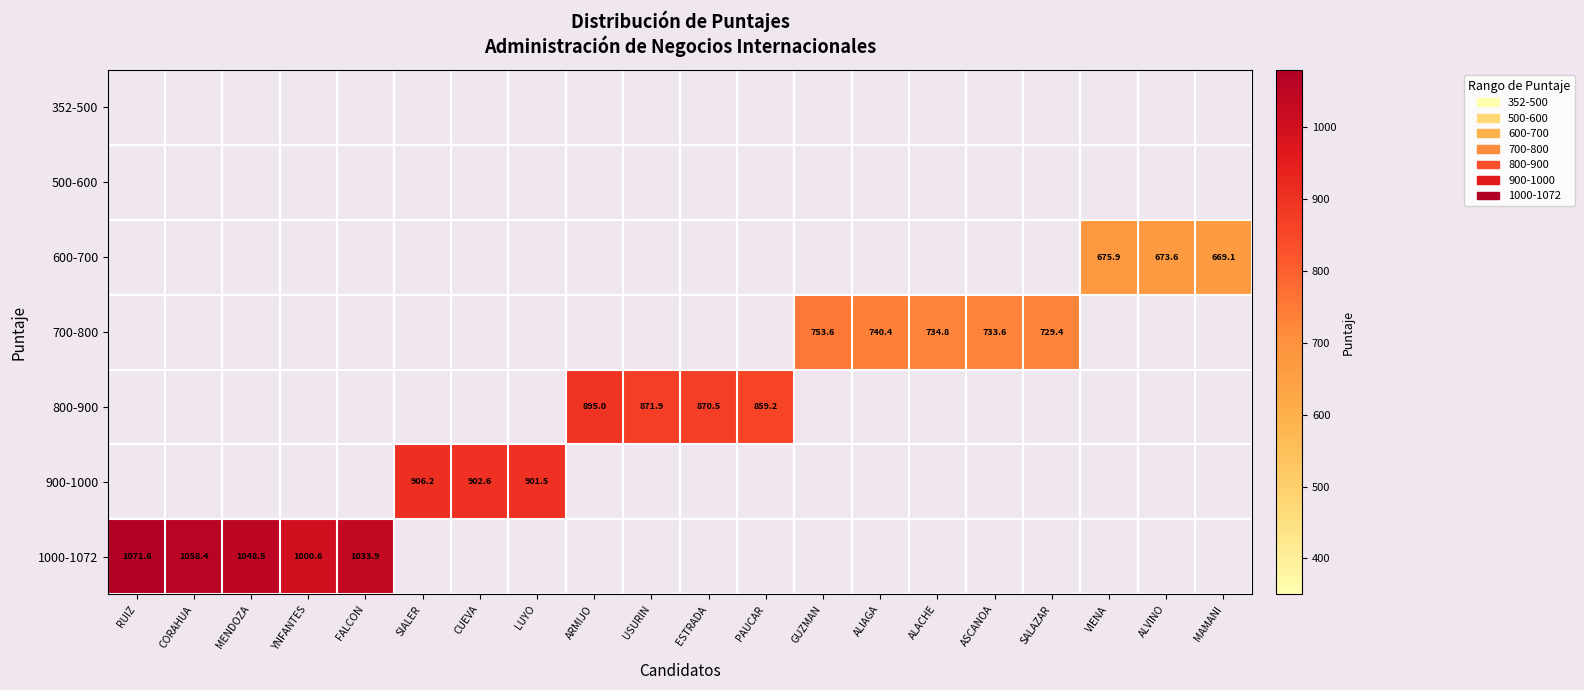

Which series changed the most between MENDOZA and YNFANTES?

1000-1072